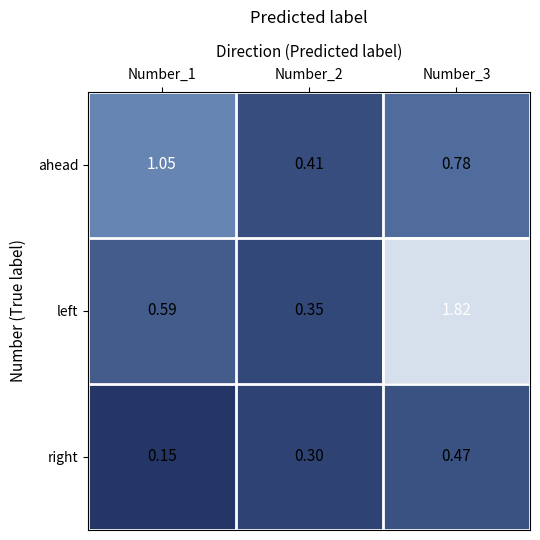

Rank the series by their maximum value, from highest to lowest.

left, ahead, right